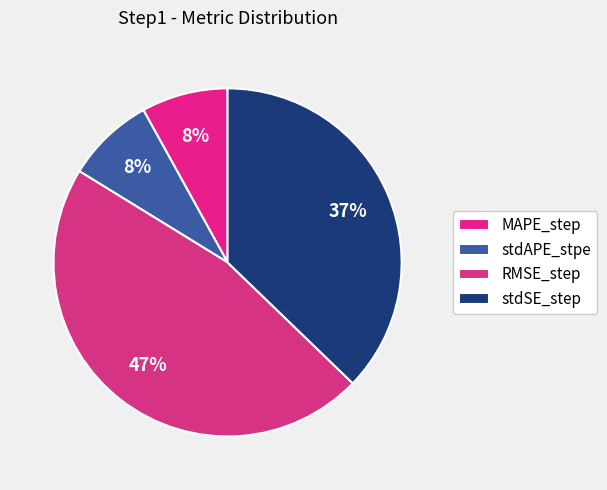

Does stdAPE_stpe represent more than half of the total?

No